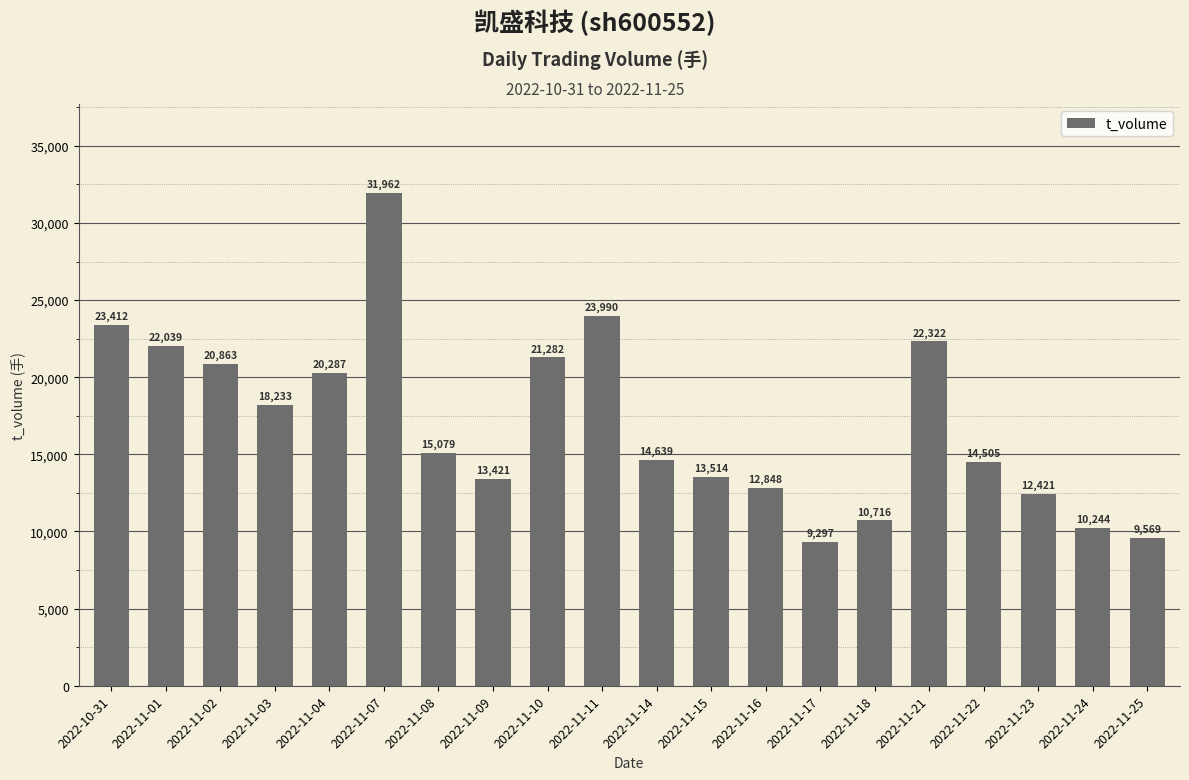

What is the value of the 14th bar from the left?

9297